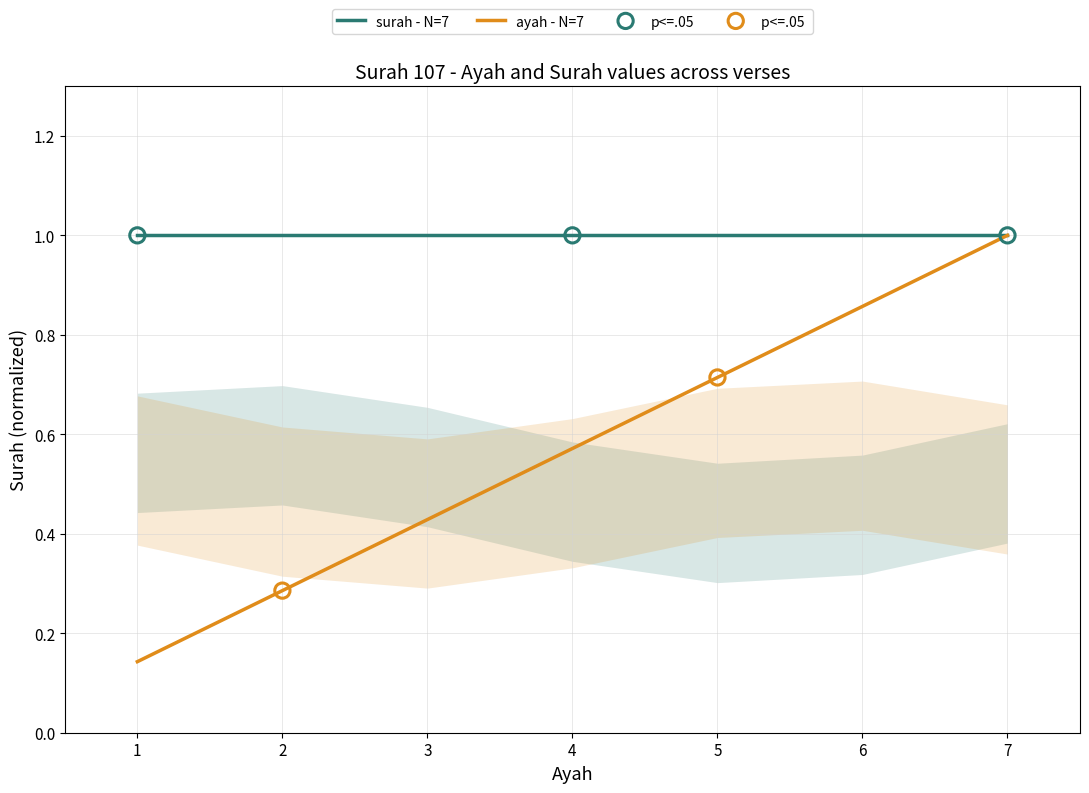

Which has a higher value, 1 or 5?

5